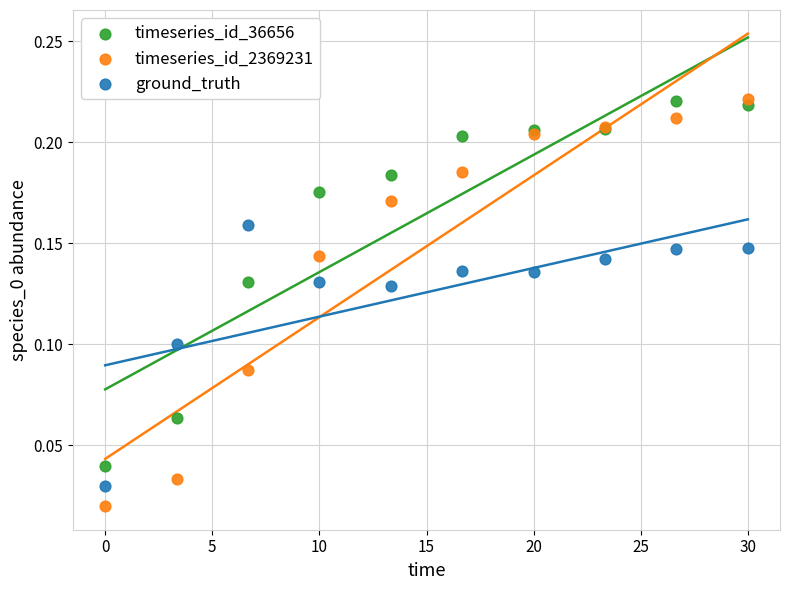

What are all the series names shown in the legend?

timeseries_id_36656, timeseries_id_2369231, ground_truth